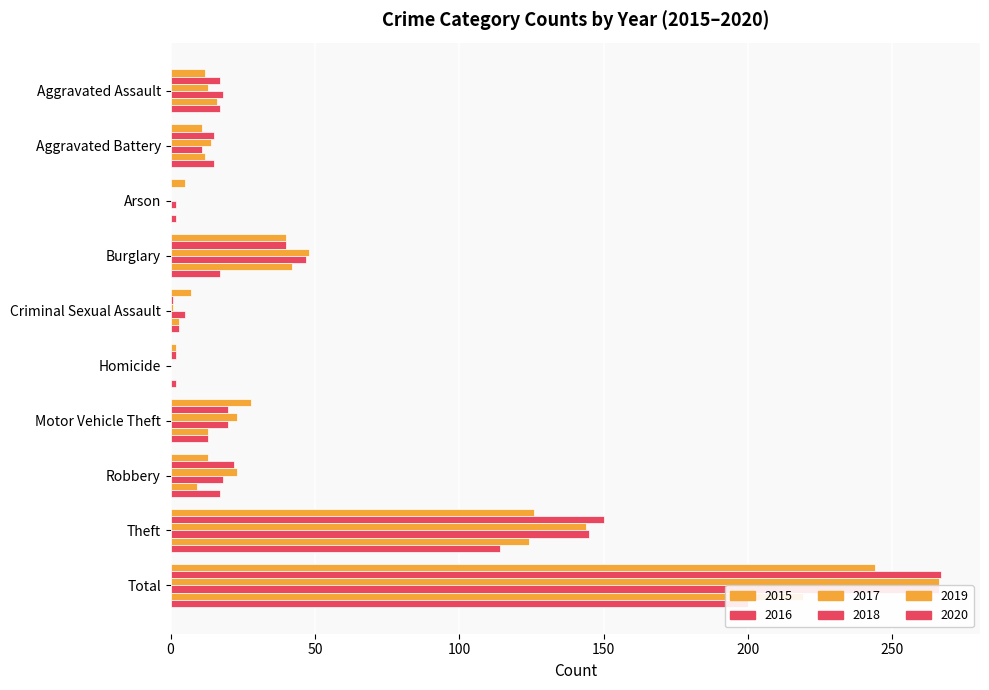

Which series has the largest total across all categories?

2016